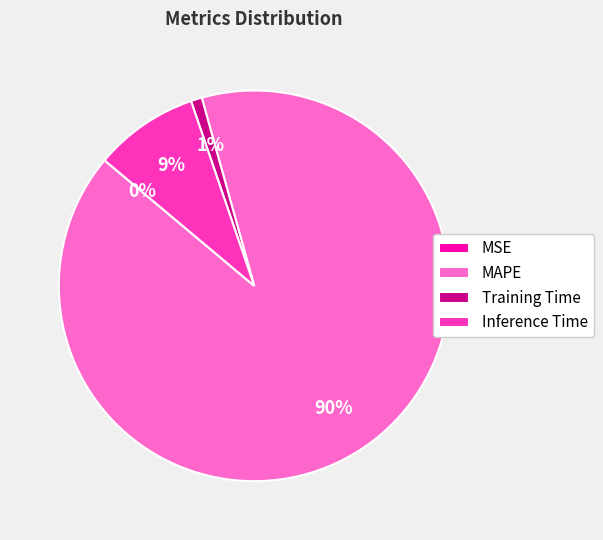

The Training Time slice represents 11% of the pie. True or false?

False